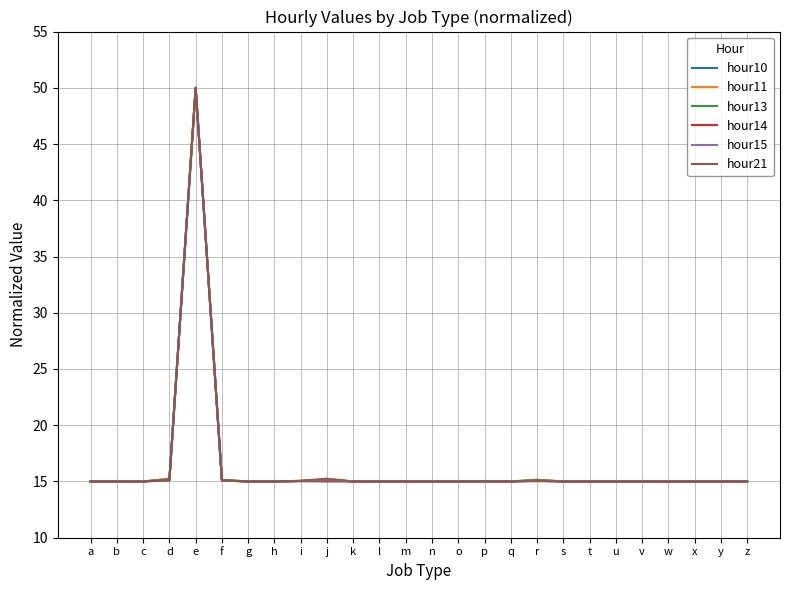

Between which two adjacent categories do hour21 and hour15 first intersect?

c and d